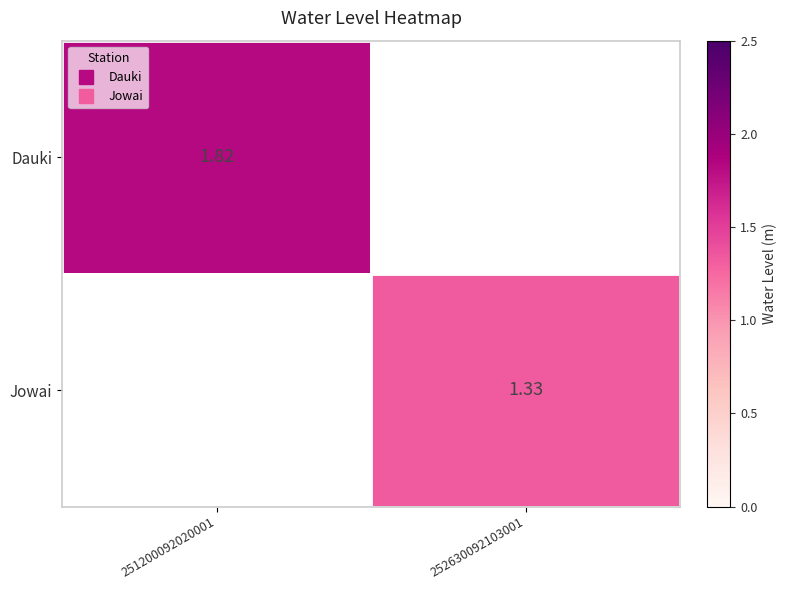

Where does the Jowai series first go above 1?

252630092103001